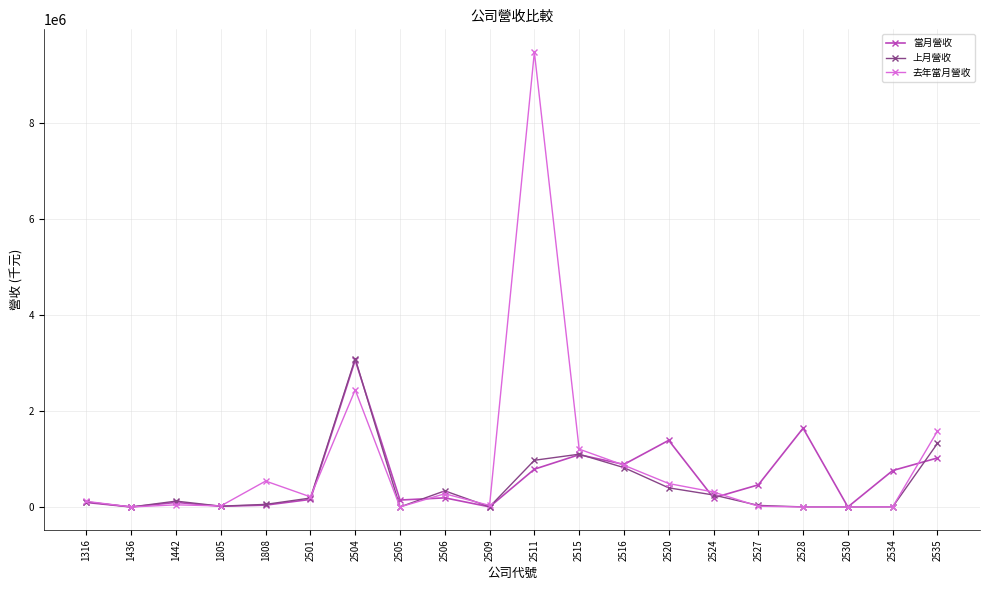

Does the chart display data point markers on the line(s)?

Yes